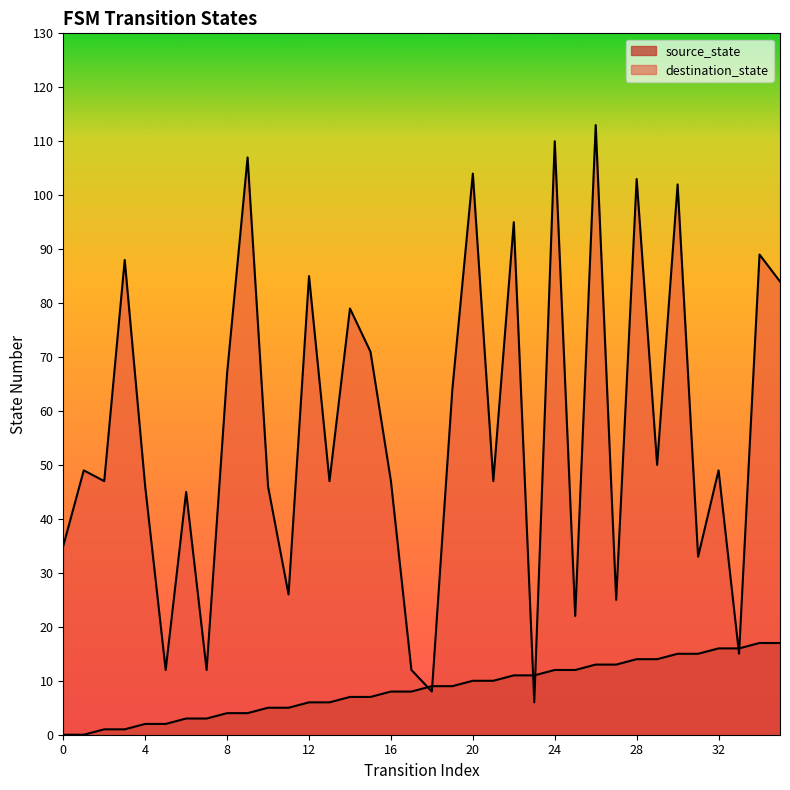

At 28, list the series in order from smallest to largest.

source_state, destination_state